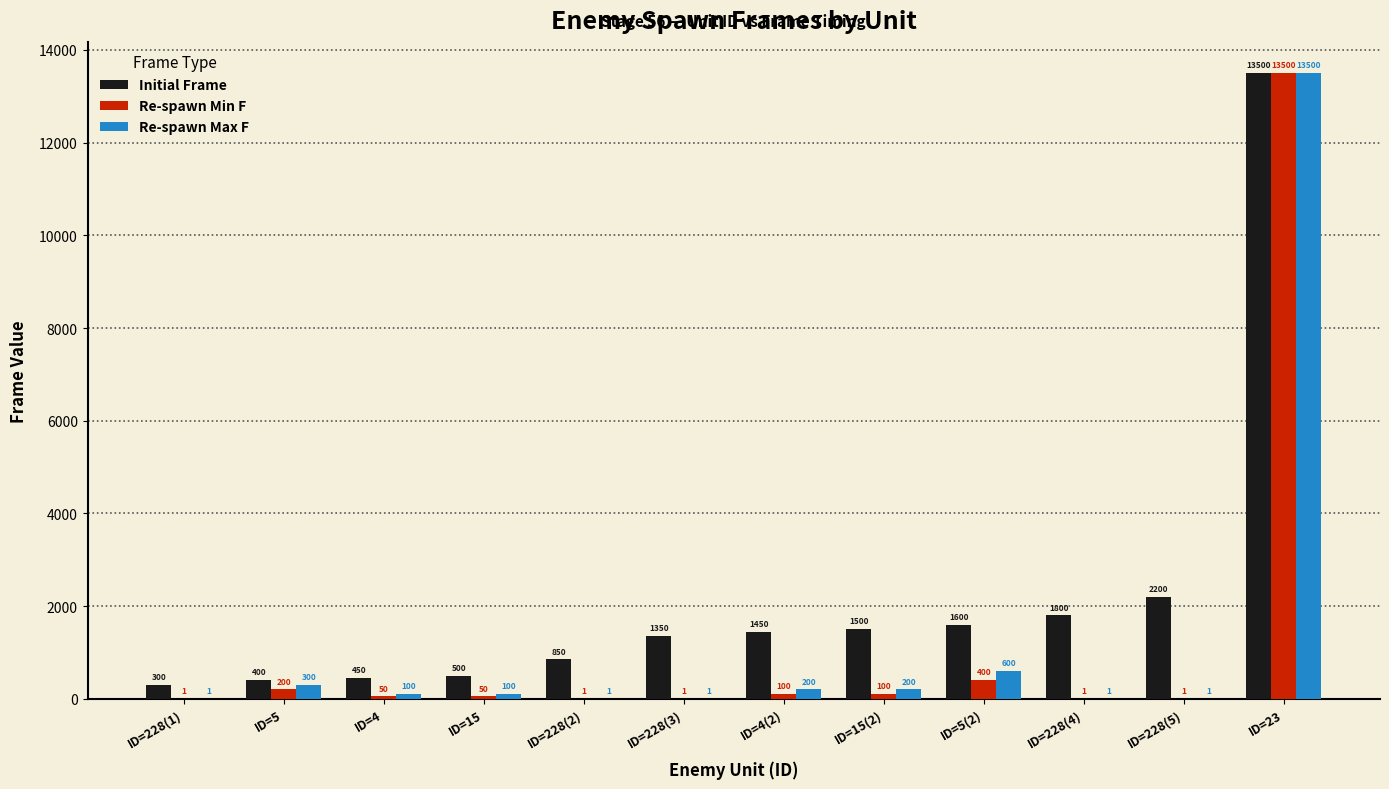

Where is Initial Frame nearest to the value 6900?

ID=228(5)